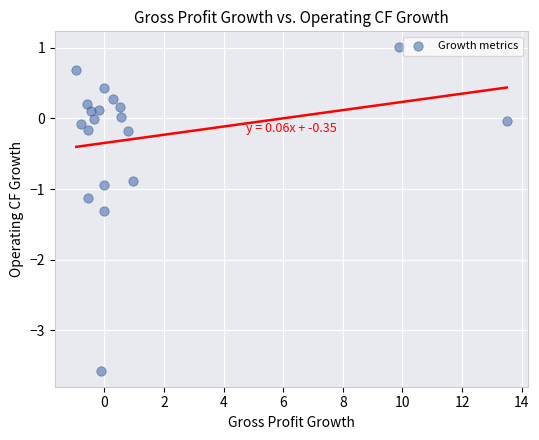

What is the range of X values (max minus min)?

14.4